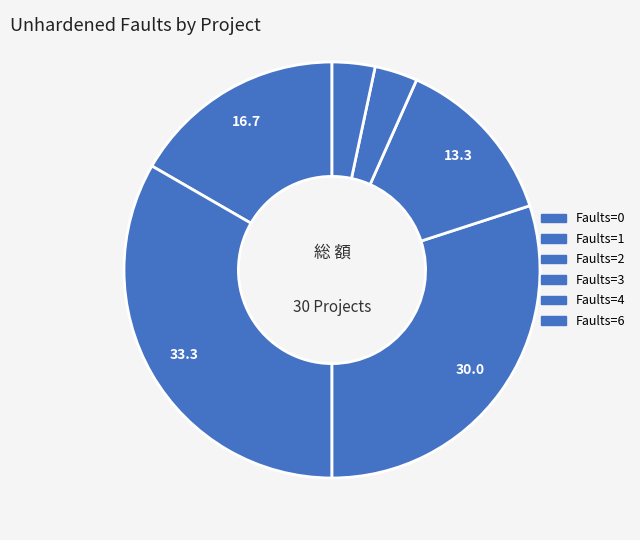

Count the number of slices in the pie.

6